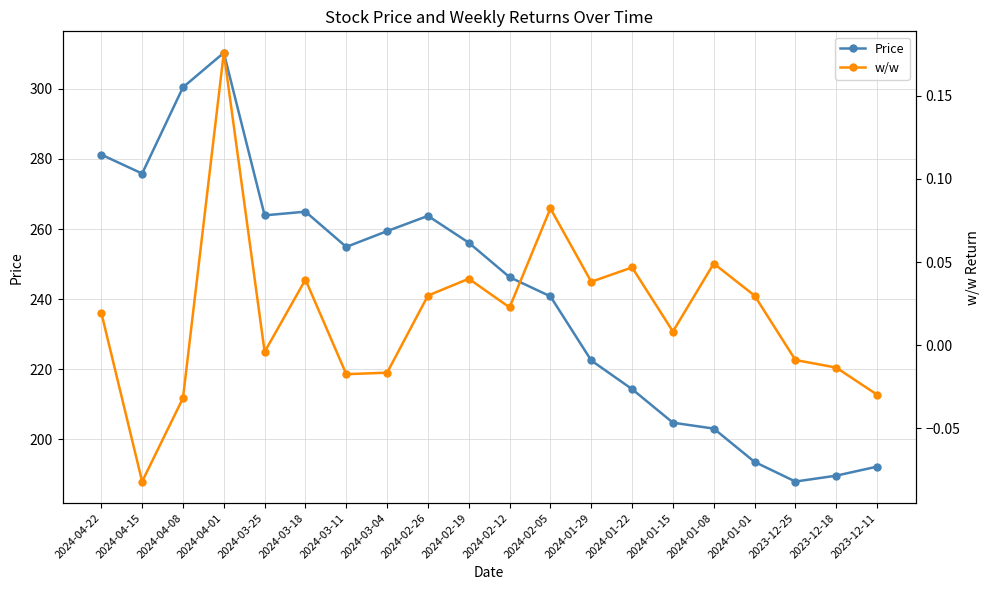

Read the Price value at 2024-02-05.

240.8